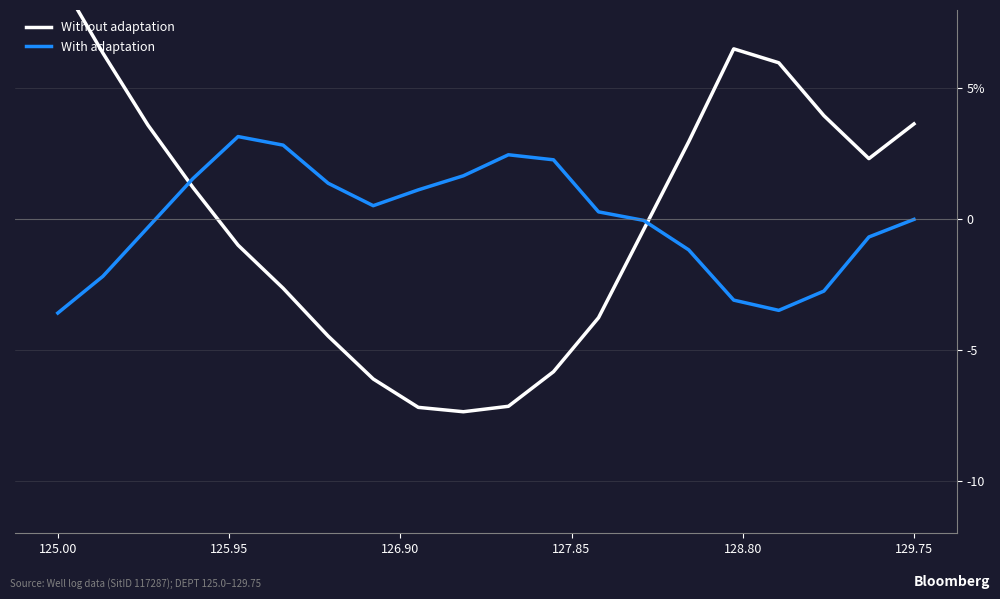

At how many categories does at least one series exceed 4?

4